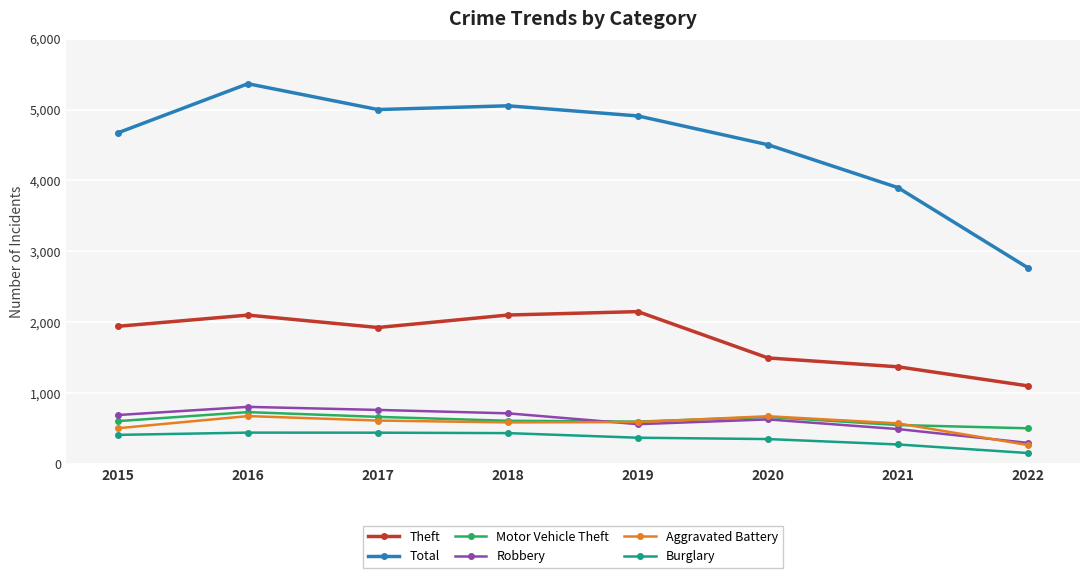

True or false: Aggravated Battery and Theft intersect in this chart.

False